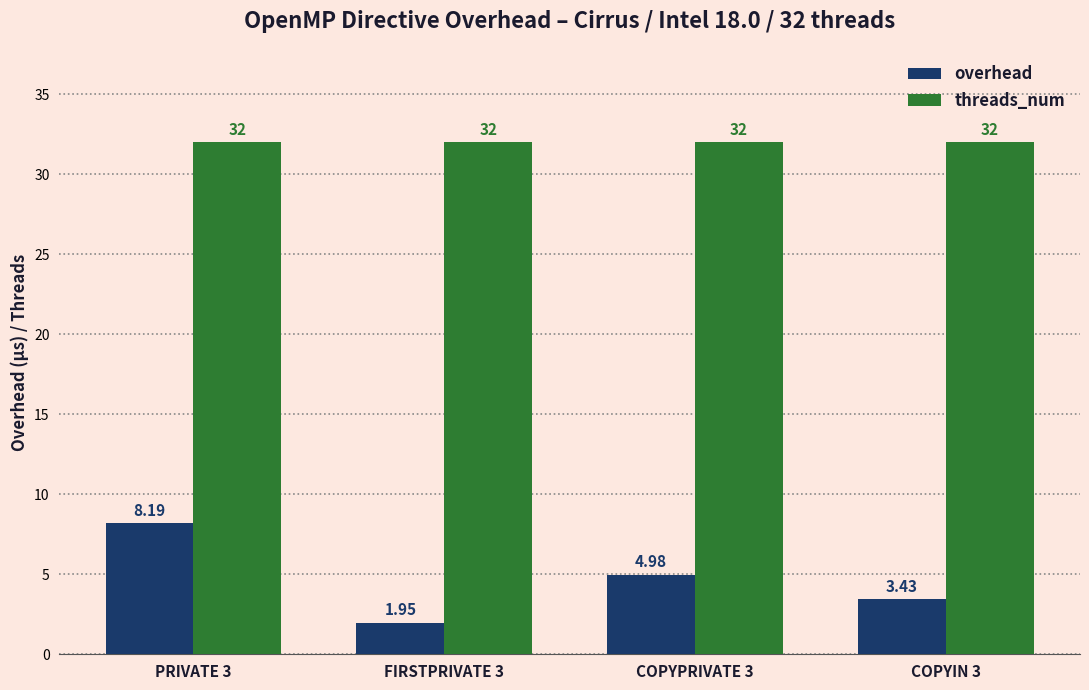

What is the greatest value displayed?

32.0